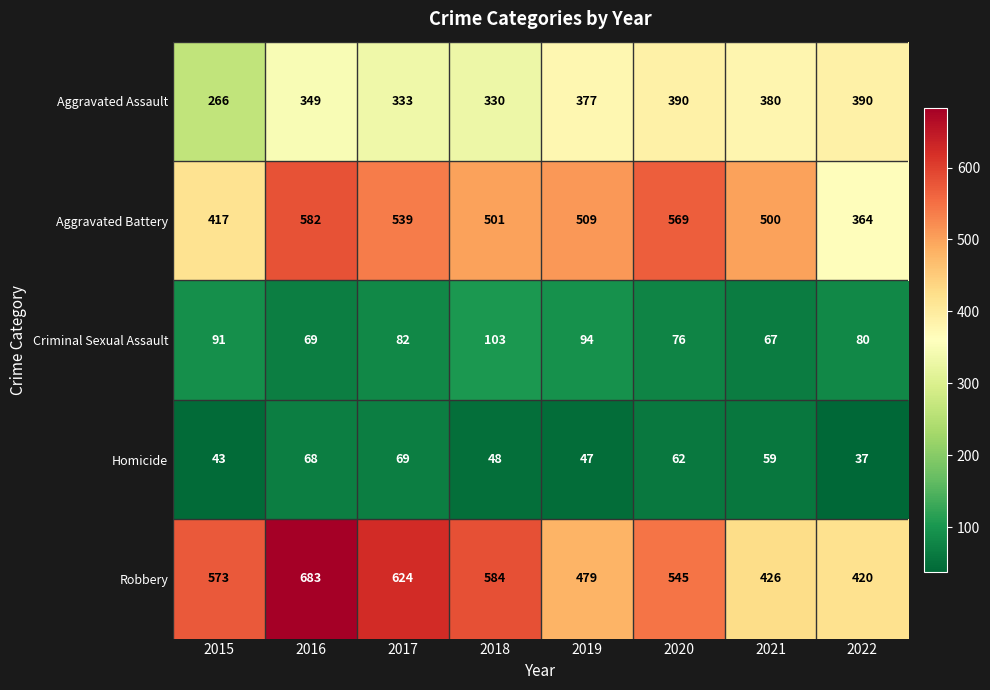

Which series has the largest range (max minus min)?

Robbery